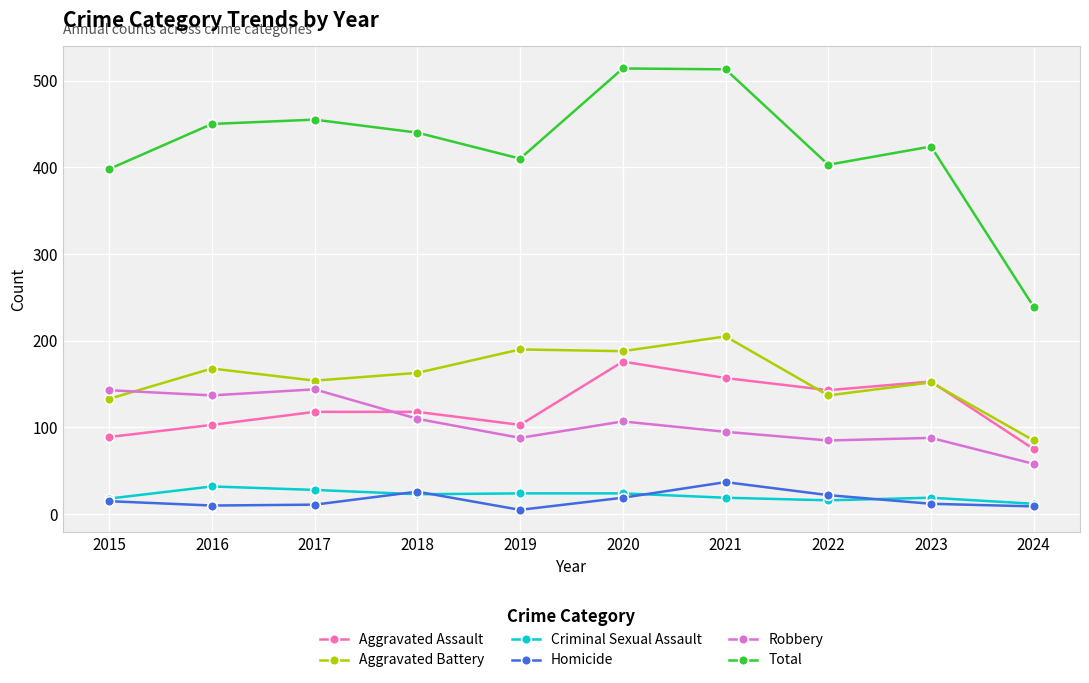

Is it true that Aggravated Assault equals 44 at 2015?

False